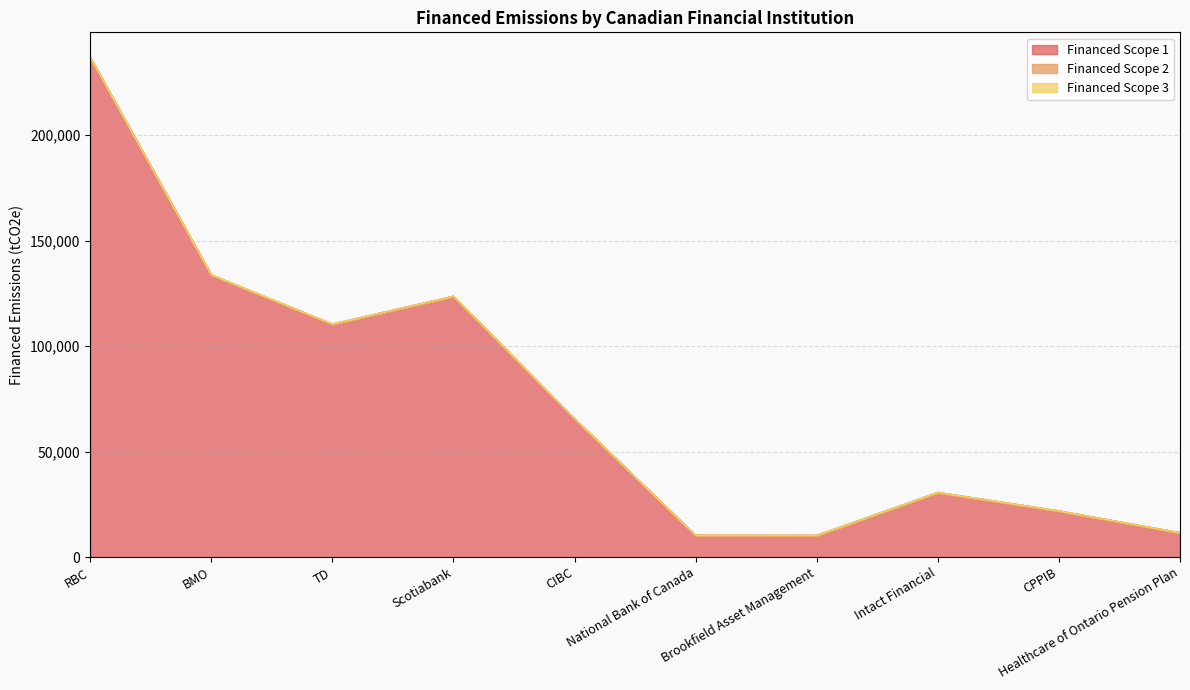

What is the minimum value for Financed Scope 1?

10192.5